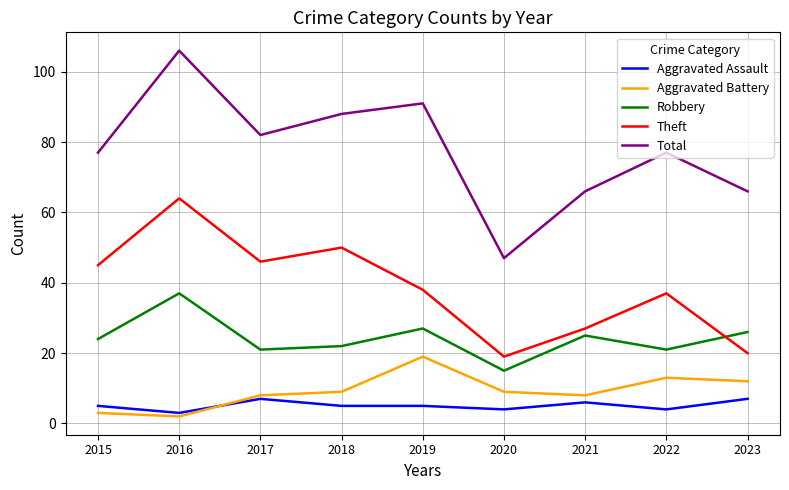

Rank the series by their maximum value, from highest to lowest.

Total, Theft, Robbery, Aggravated Battery, Aggravated Assault